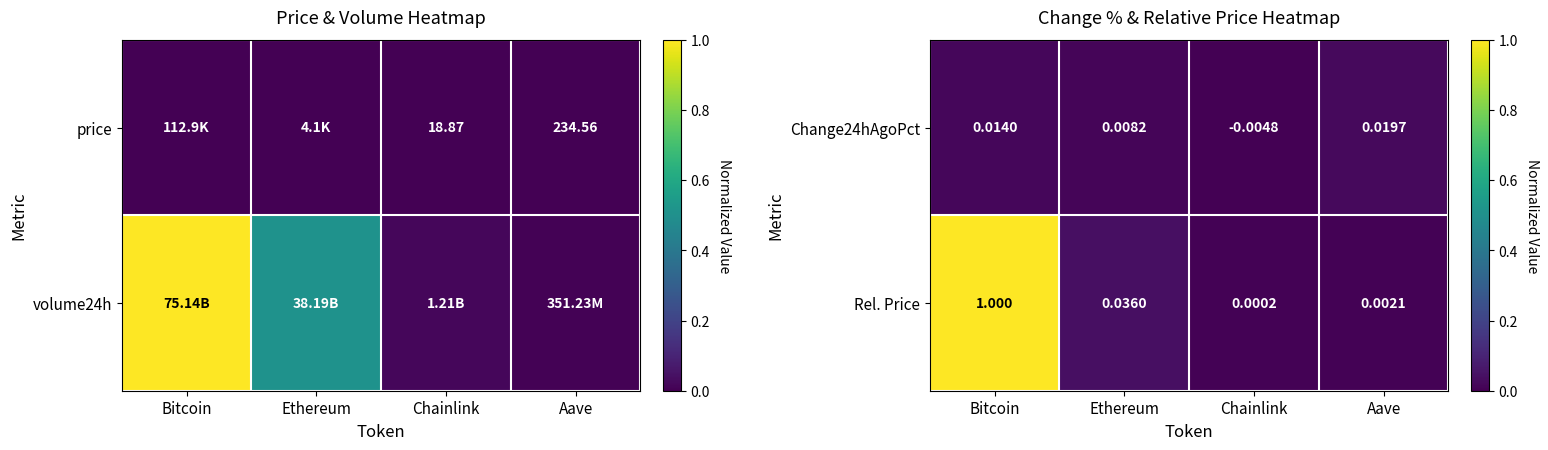

Which category has the highest value in the Change24hAgoPct series?

Aave